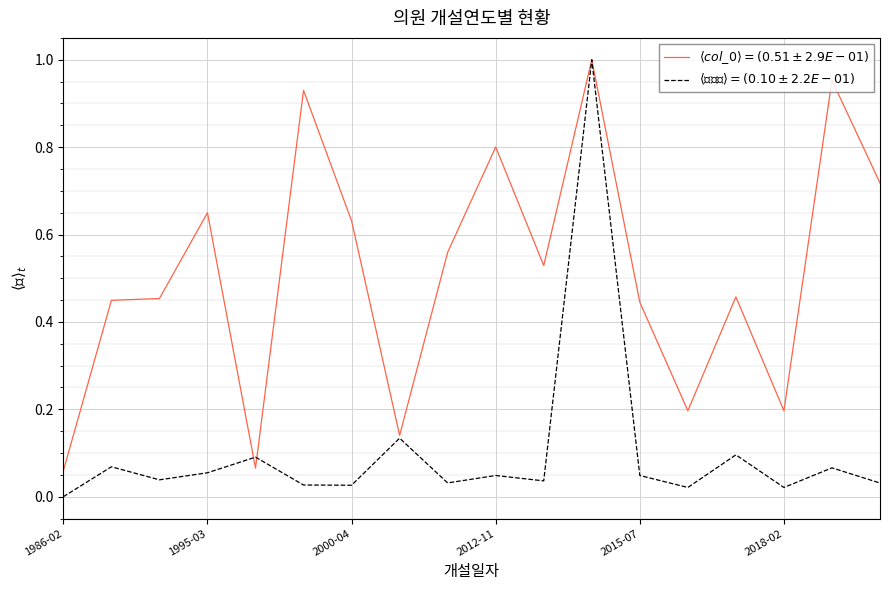

Is this an area chart (filled region under the line)?

No